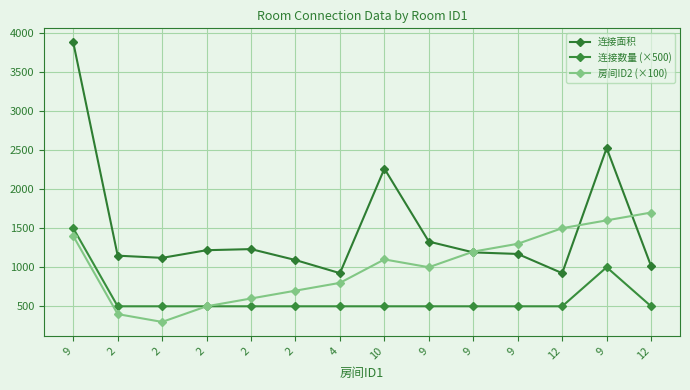

What are all the series names shown in the legend?

连接面积, 连接数量 (×500), 房间ID2 (×100)